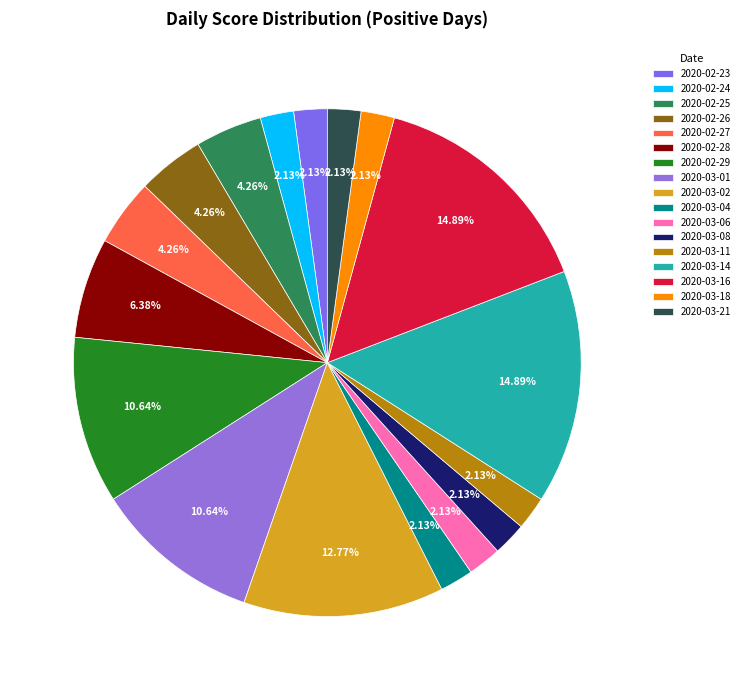

To the nearest percent, what portion does 2020-03-06 represent?

2%